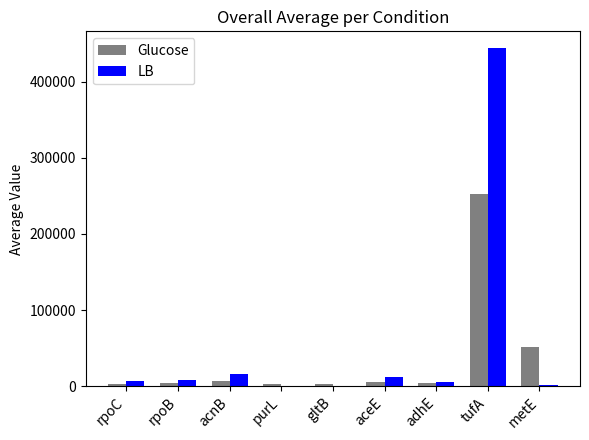

What is the total value across all series at metE?

53295.3